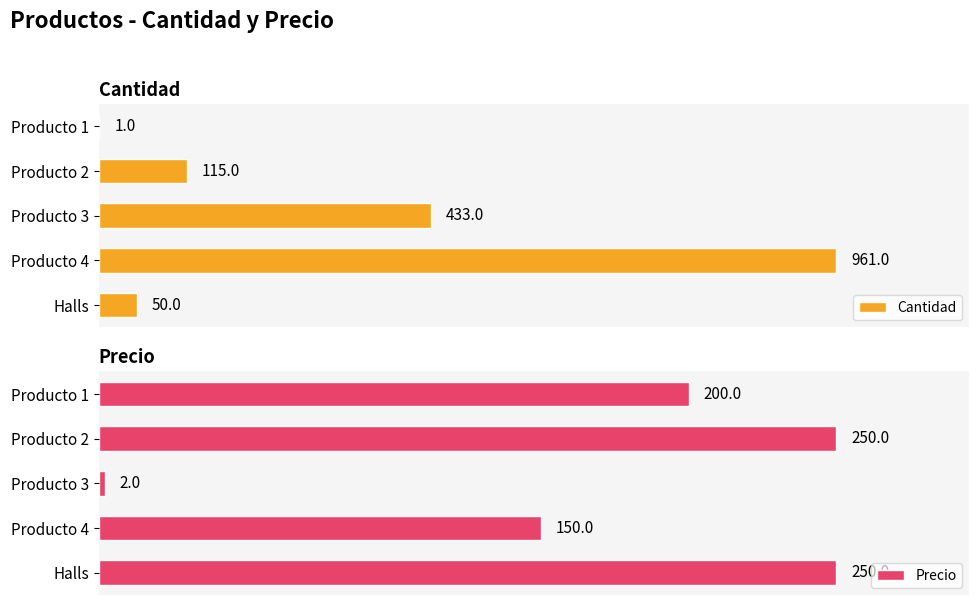

Where is Precio nearest to the value 126?

Producto 4